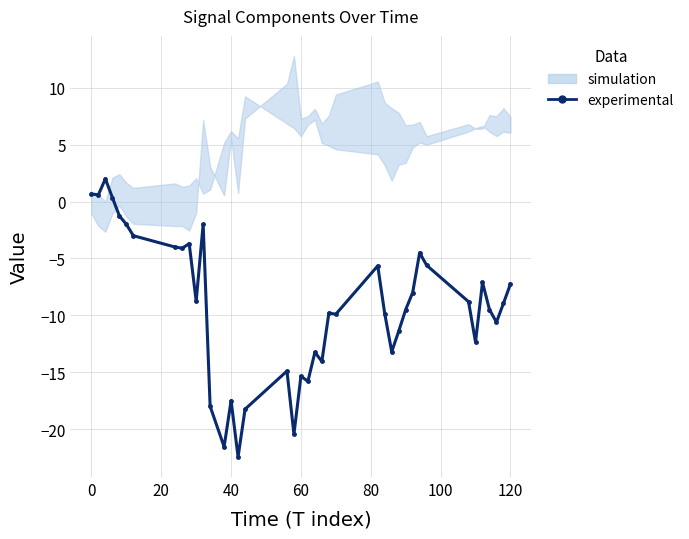

Count the number of categories in the chart.

40